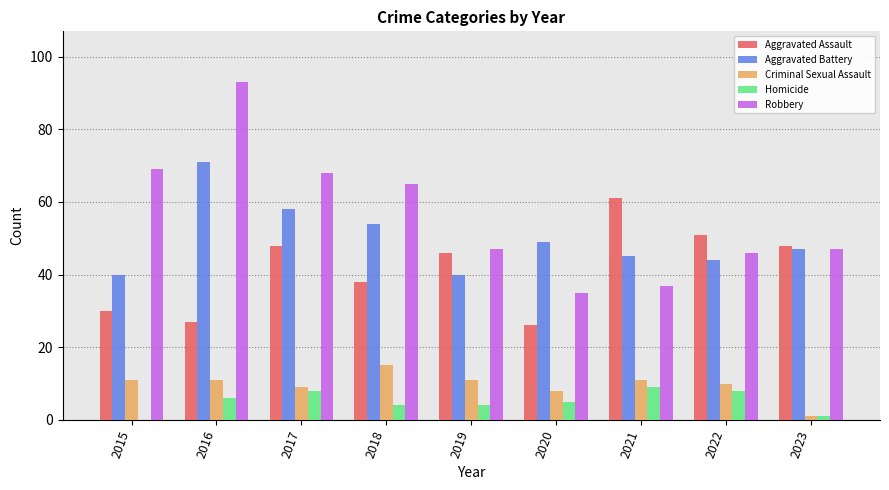

Between 2016 and 2021, which series saw the biggest shift?

Robbery